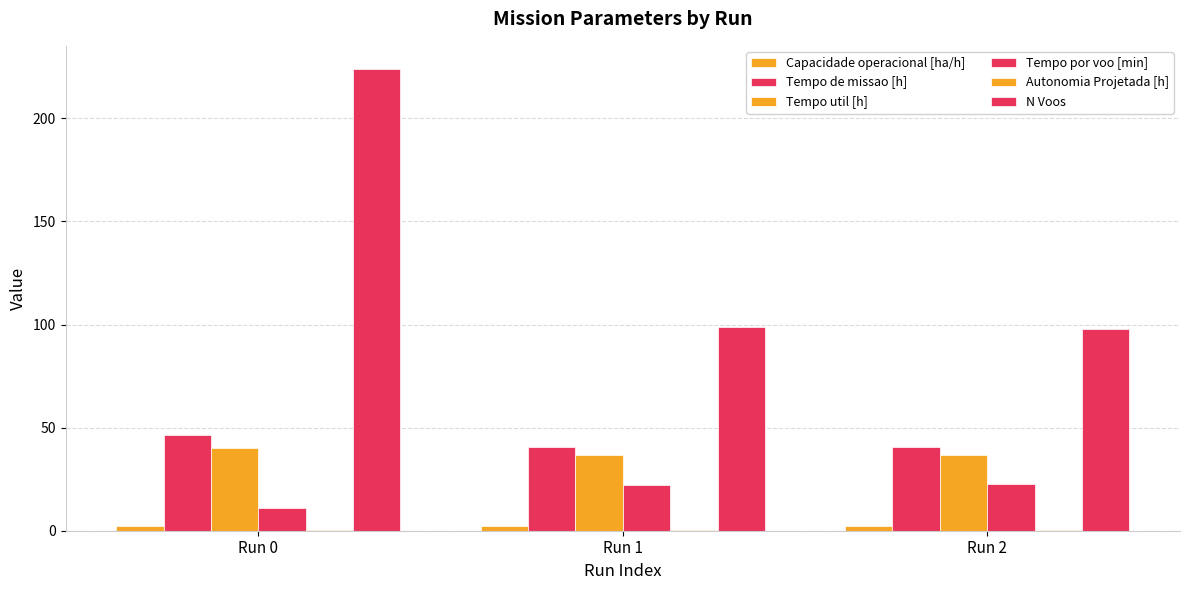

How many Capacidade operacional [ha/h] values are between 2 and 3?

3